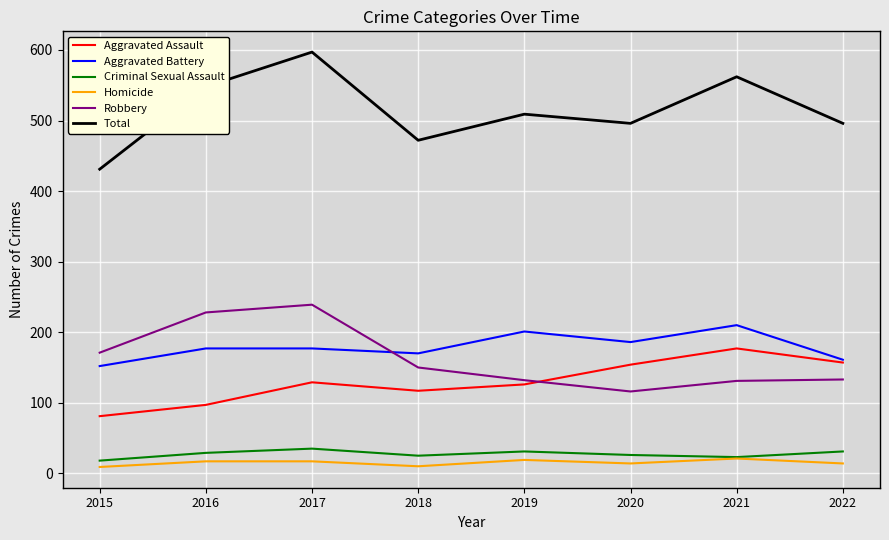

What are all the series names shown in the legend?

Aggravated Assault, Aggravated Battery, Criminal Sexual Assault, Homicide, Robbery, Total